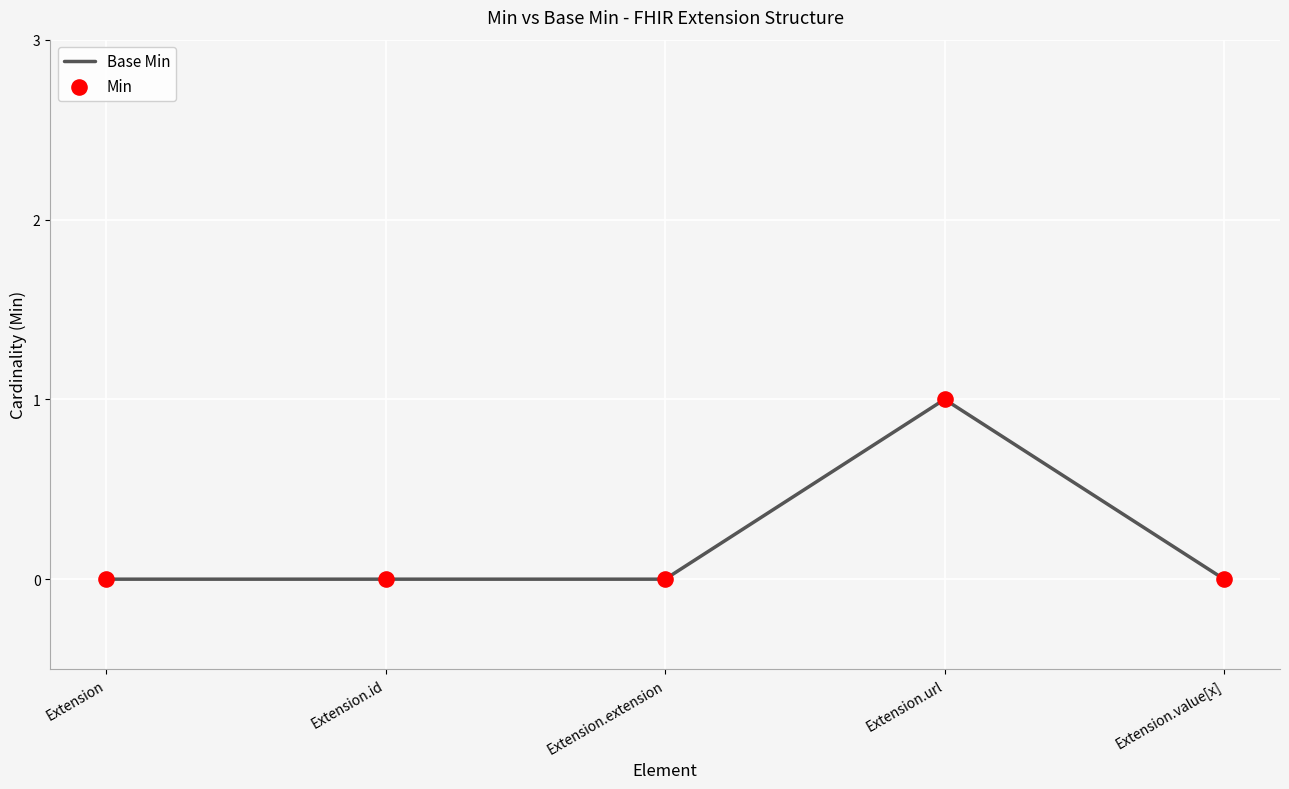

Which category has the highest value across all series?

Extension.url